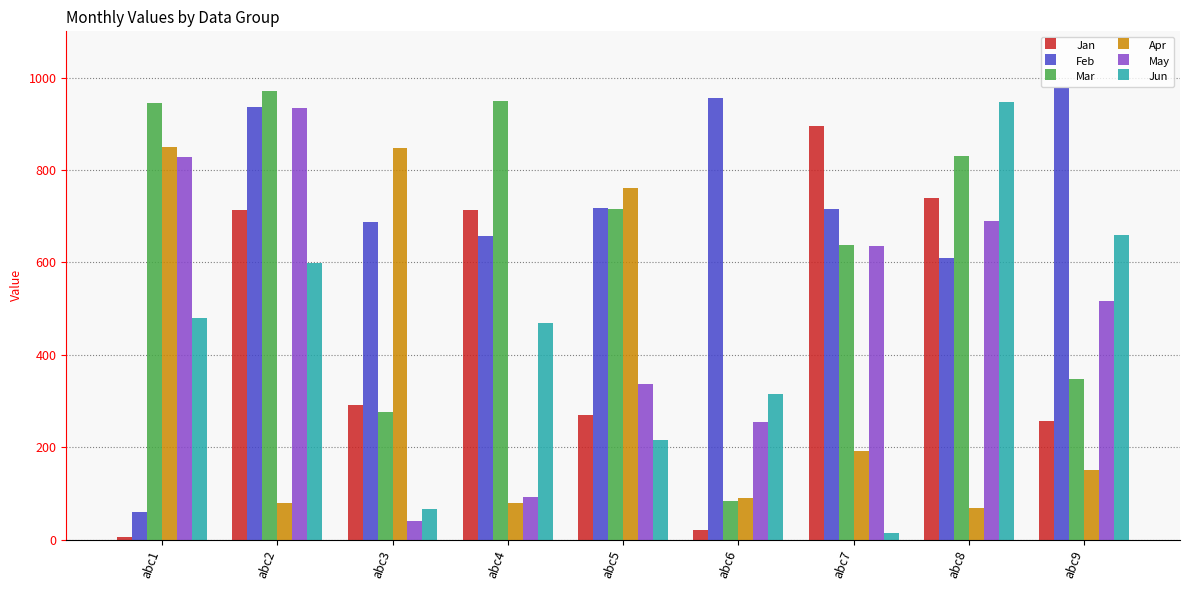

What is the difference between the maximum and minimum values in the Apr series?

781.6